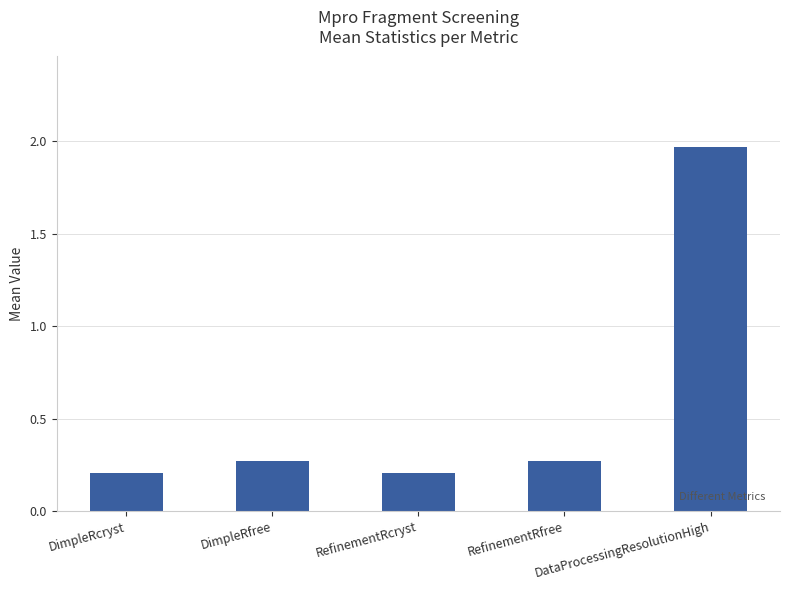

True or false: the data shows 0.1 at DimpleRfree.

False